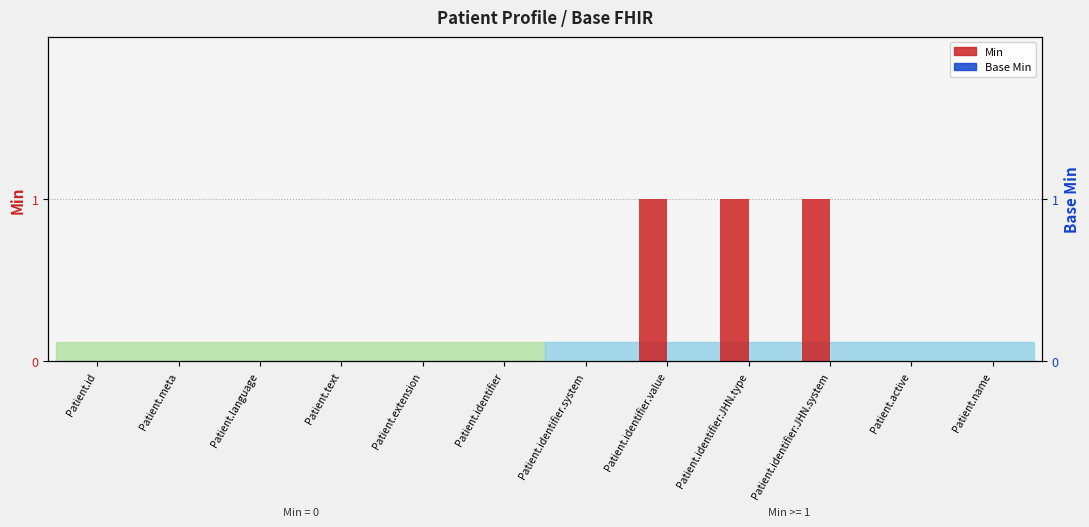

At Patient.identifier.value, list the series in order from largest to smallest.

Min, Base Min